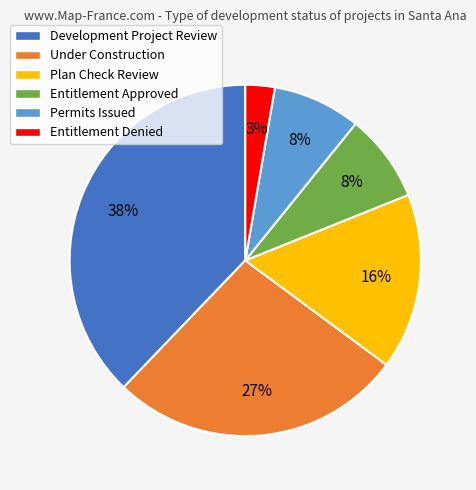

What percentage is the Permits Issued slice, to the nearest percent?

8%